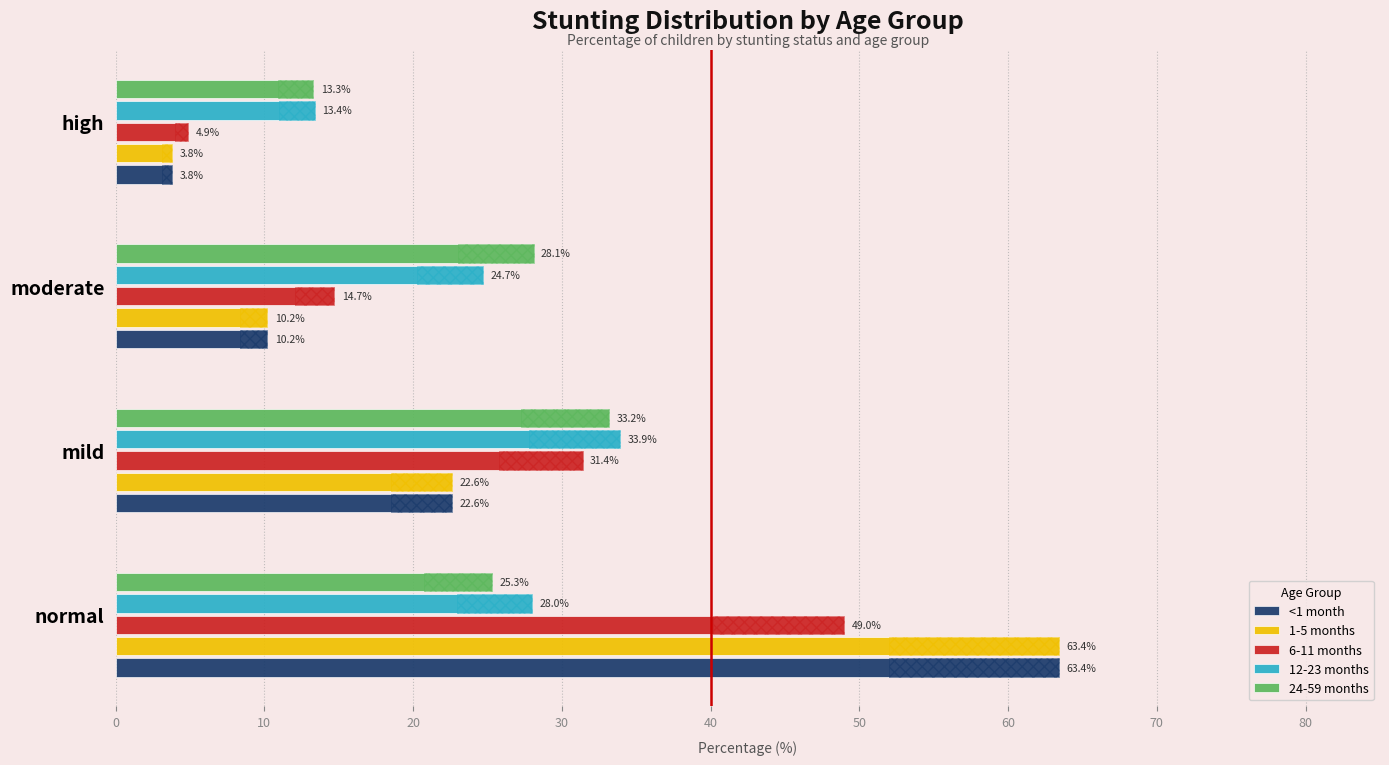

How many series are shown in this chart?

5